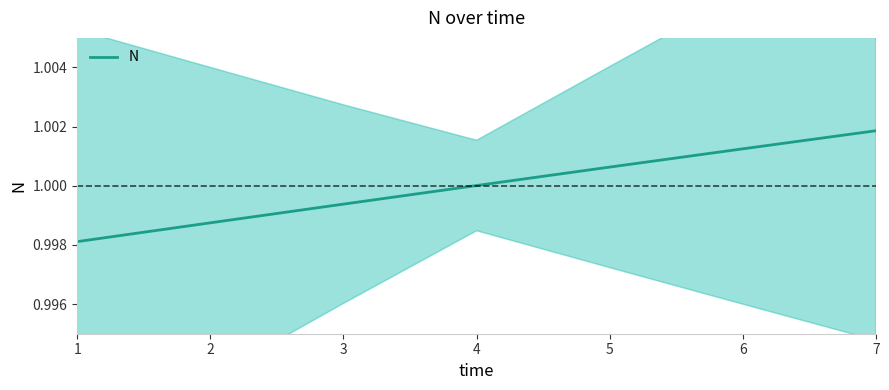

Reading left to right, transcribe all the data shown in this chart.

1.0	1.0	1.0	1.0	1.0	1.0	1.0